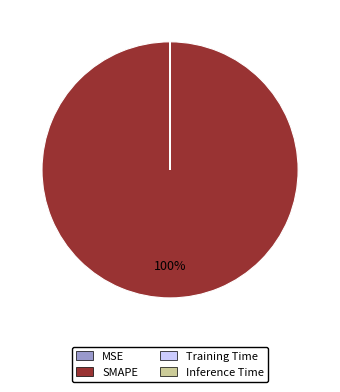

To the nearest percent, what is the average slice percentage?

25%